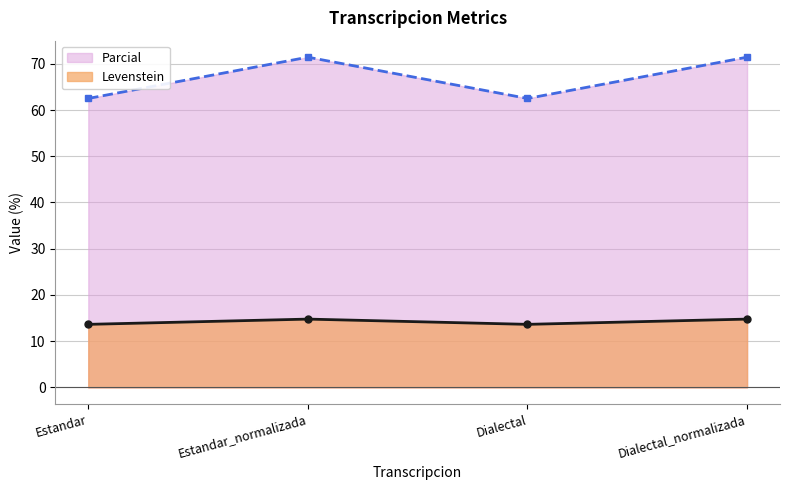

Rank the series at Dialectal from lowest to highest value.

Levenstein, Parcial